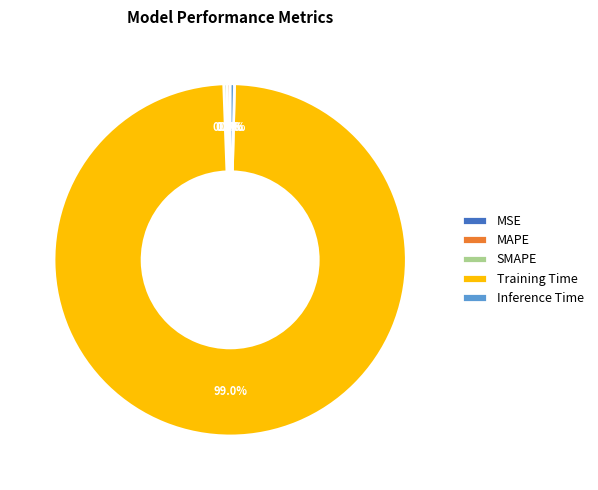

Is there any slice that represents more than half of the pie?

Yes